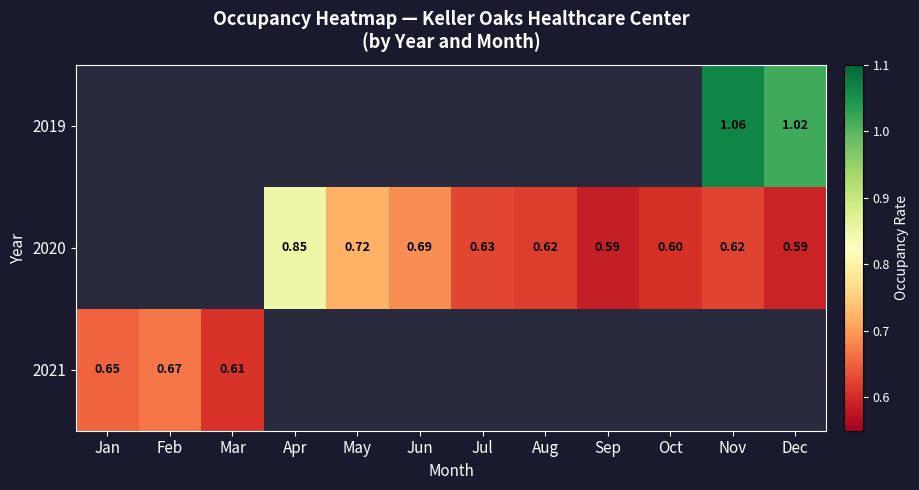

Is the value of 2021 at Nov greater than the value of 2019 at Apr?

No